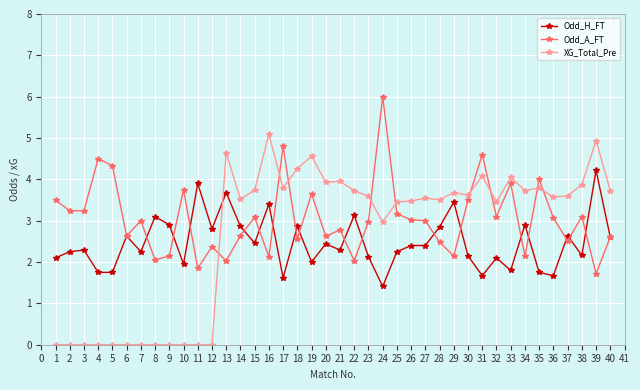

List the series in order of their peak value, highest first.

Odd_A_FT, XG_Total_Pre, Odd_H_FT